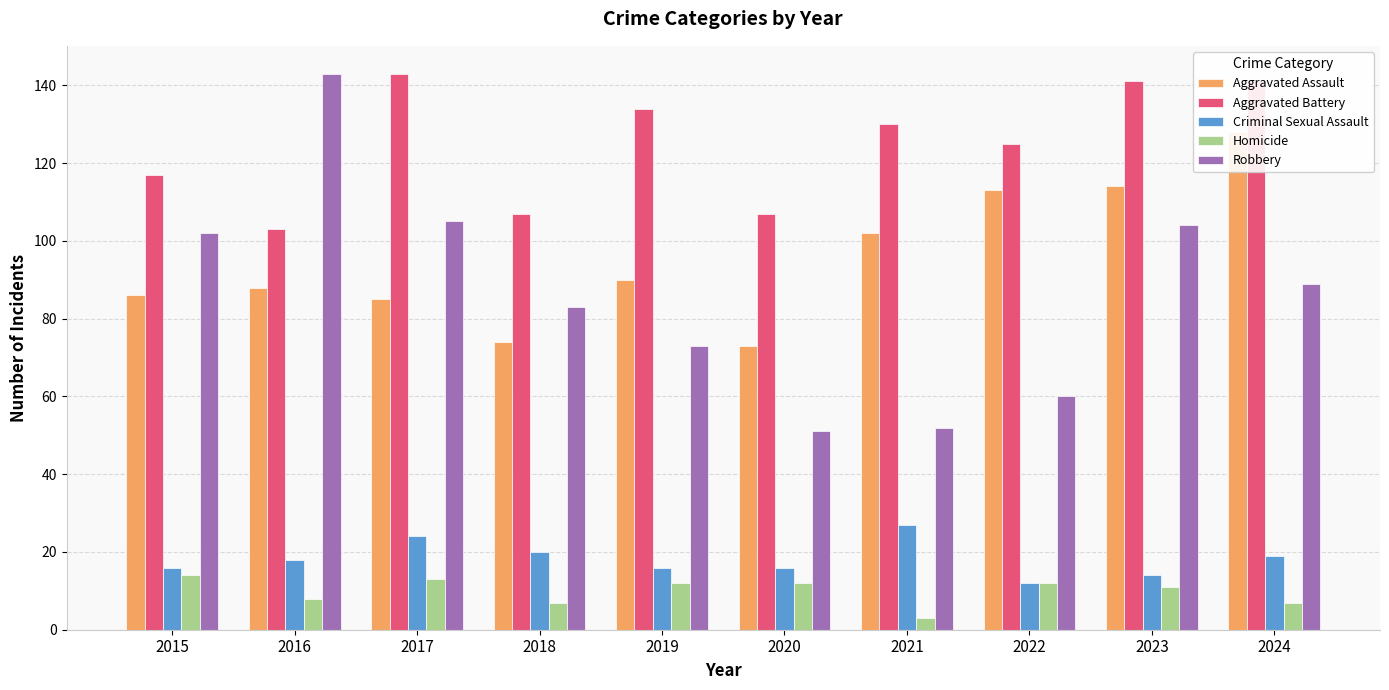

Which series changed the most between 2016 and 2023?

Robbery